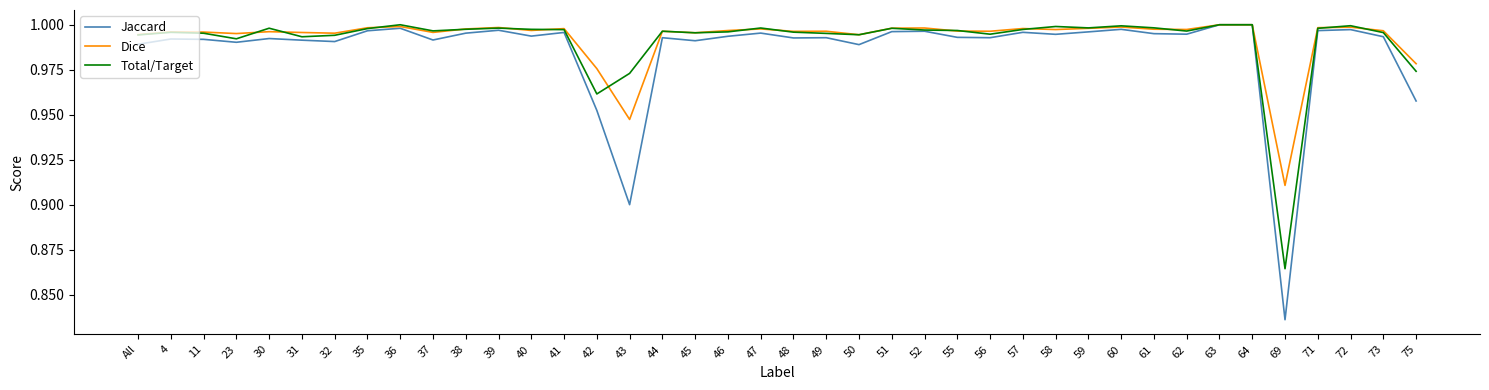

Is it true that Dice equals 1.7 at 48?

False